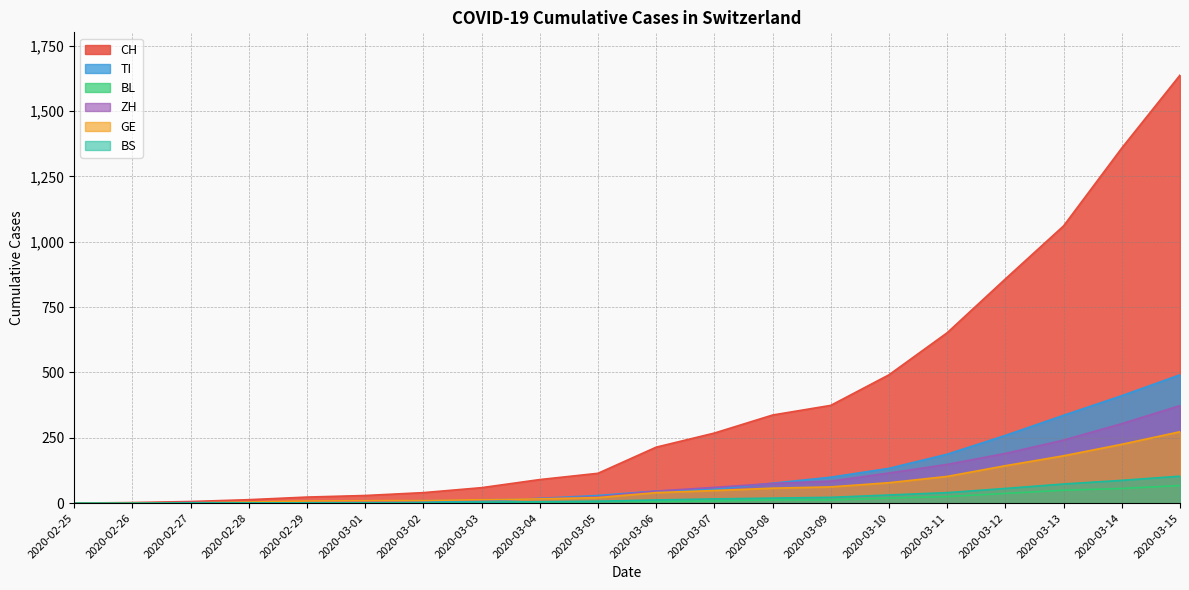

What is the label of the 1st point from the right?

2020-03-15